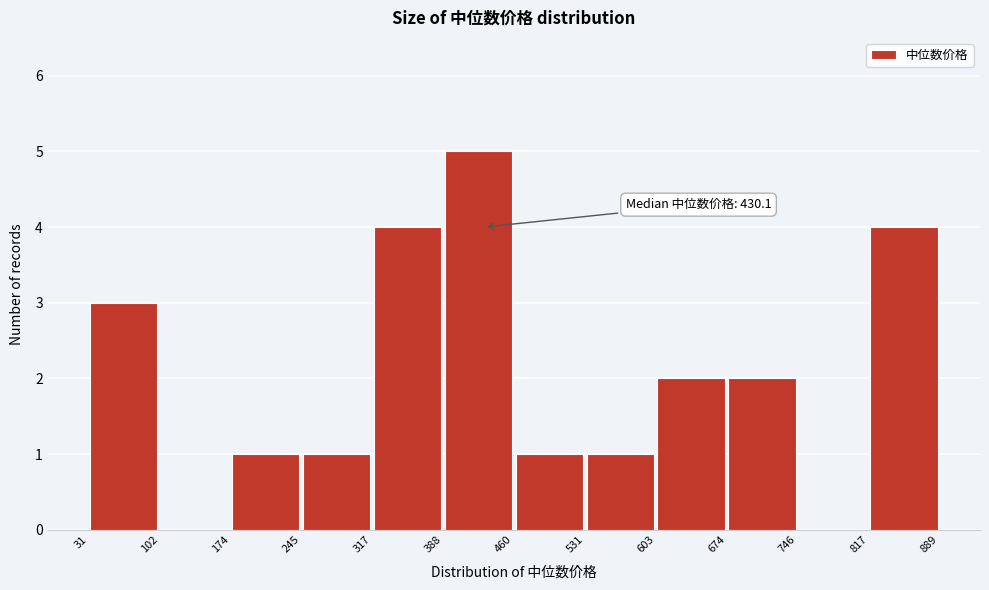

Which range on the x-axis has the tallest bar?

388 to 460